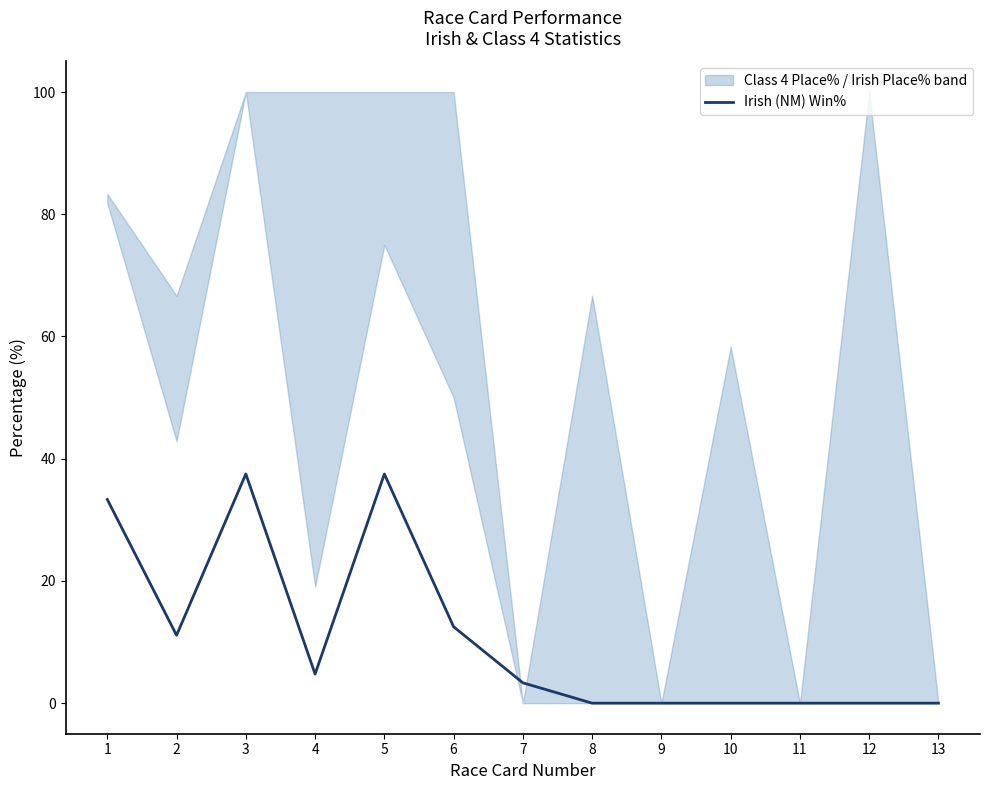

Reading left to right, what are all the values shown in this chart?

33.3	11.1	37.5	4.8	37.5	12.5	3.3	0.0	0.0	0.0	0.0	0.0	0.0